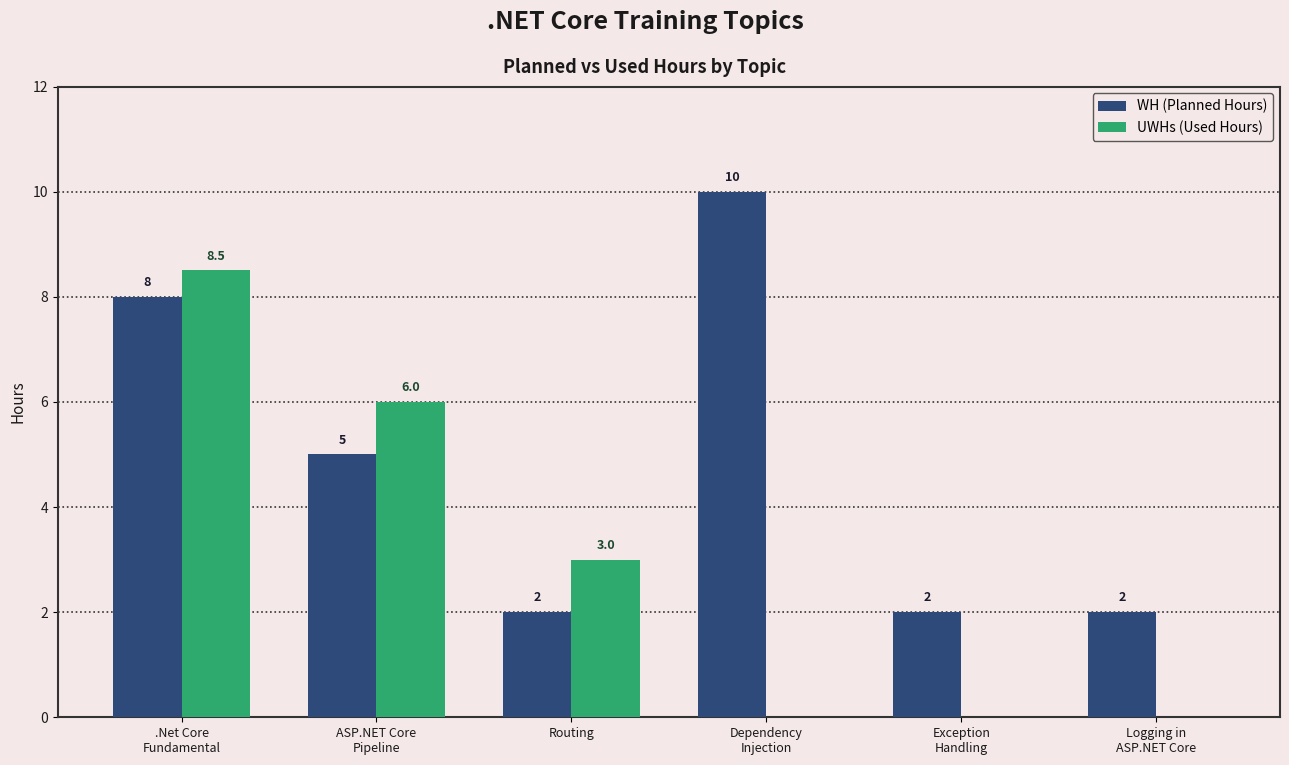

Which series has the largest total across all categories?

WH (Planned Hours)